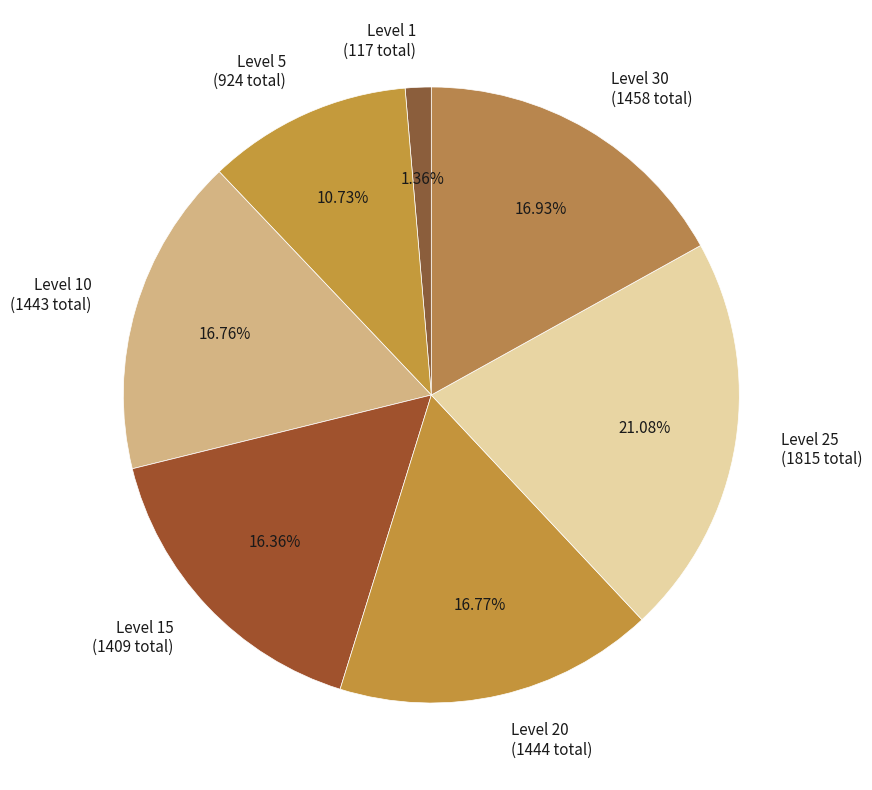

To the nearest percent, what is the average slice percentage?

14%